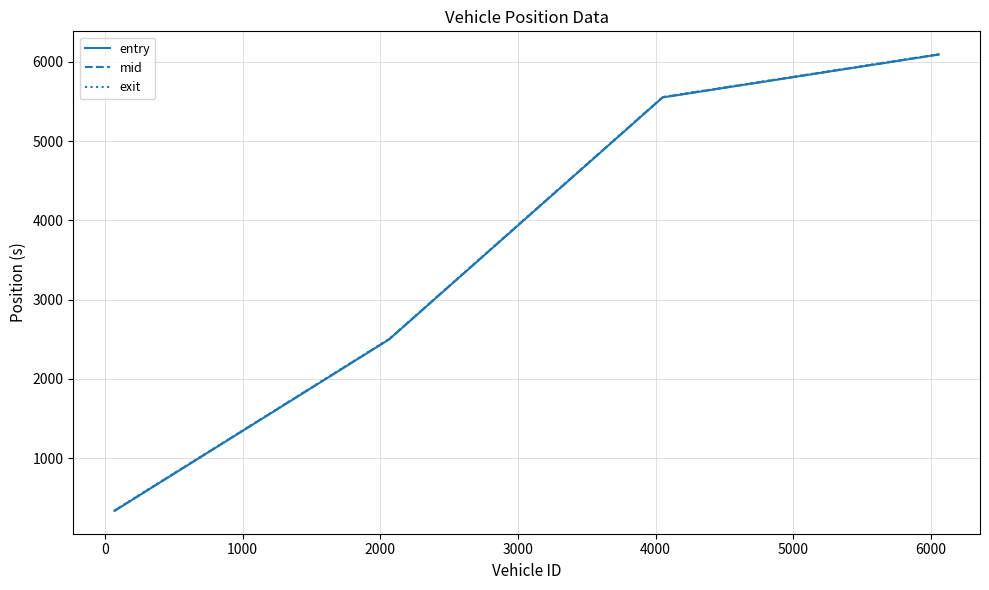

At how many categories does at least one series exceed 626?

3